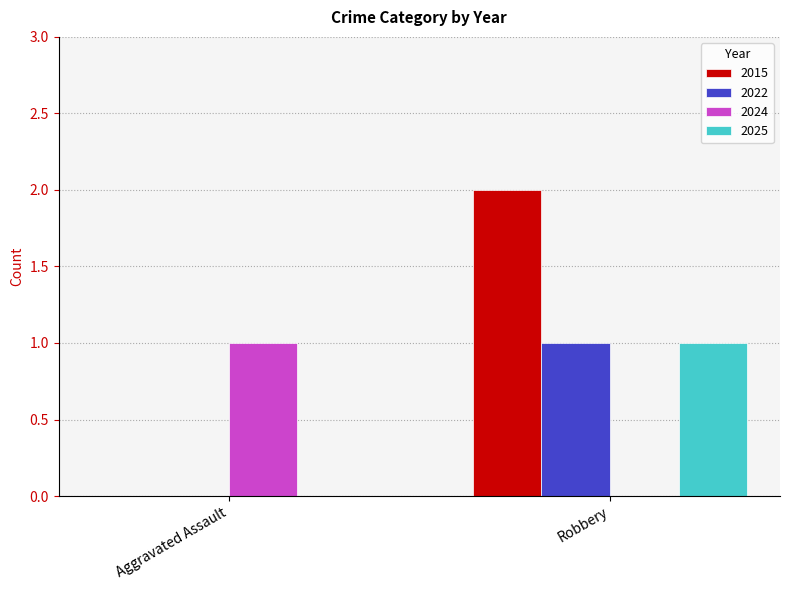

What is the sum of the 2015 values at Robbery and Aggravated Assault?

2